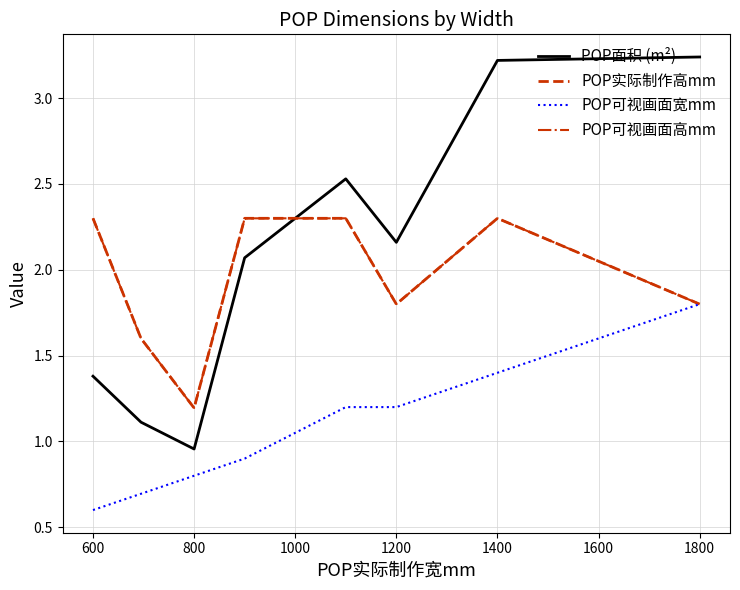

Reading left to right, what are all the values shown in this chart?

POP面积 (m²): 1.4	1.1	1.0	2.1	2.5	2.2	3.2	3.2
POP实际制作高mm: 2.3	1.6	1.2	2.3	2.3	1.8	2.3	1.8
POP可视画面宽mm: 0.6	0.7	0.8	0.9	1.2	1.2	1.4	1.8
POP可视画面高mm: 2.3	1.6	1.2	2.3	2.3	1.8	2.3	1.8